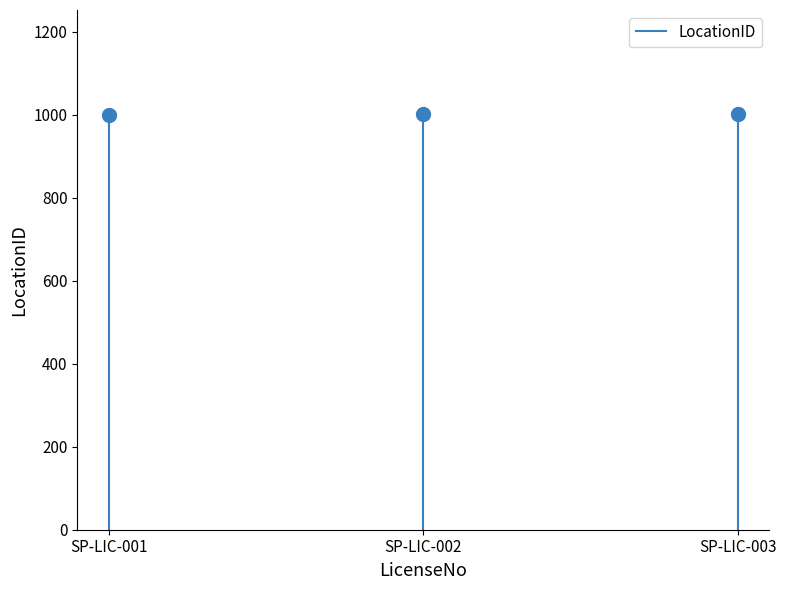

Which label corresponds to the smallest value in the chart?

SP-LIC-001